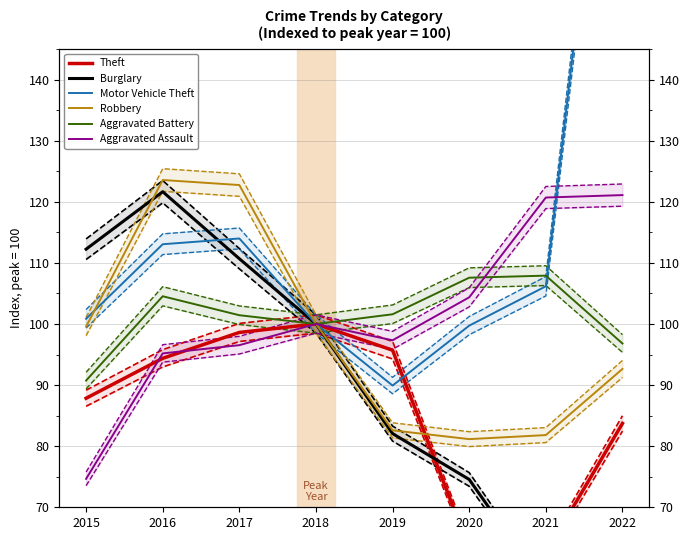

Read the Burglary value at 2021.

56.7